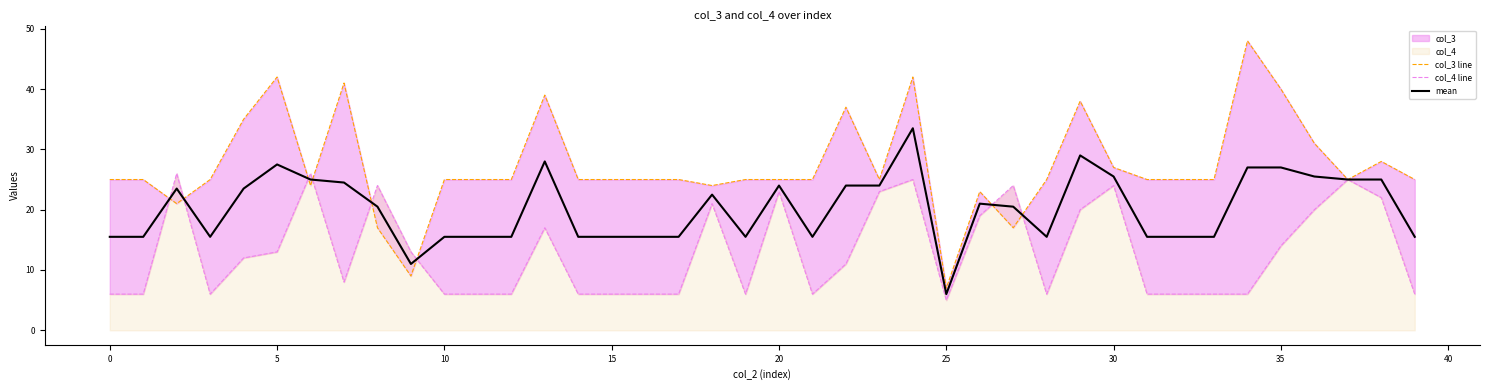

How many categories are shown in the chart?

40